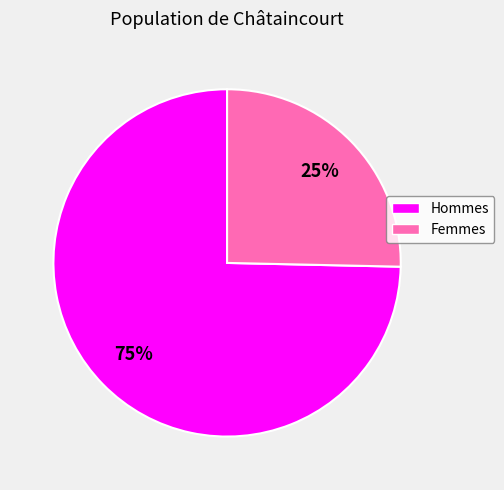

Which has a higher value, Femmes or Hommes?

Hommes